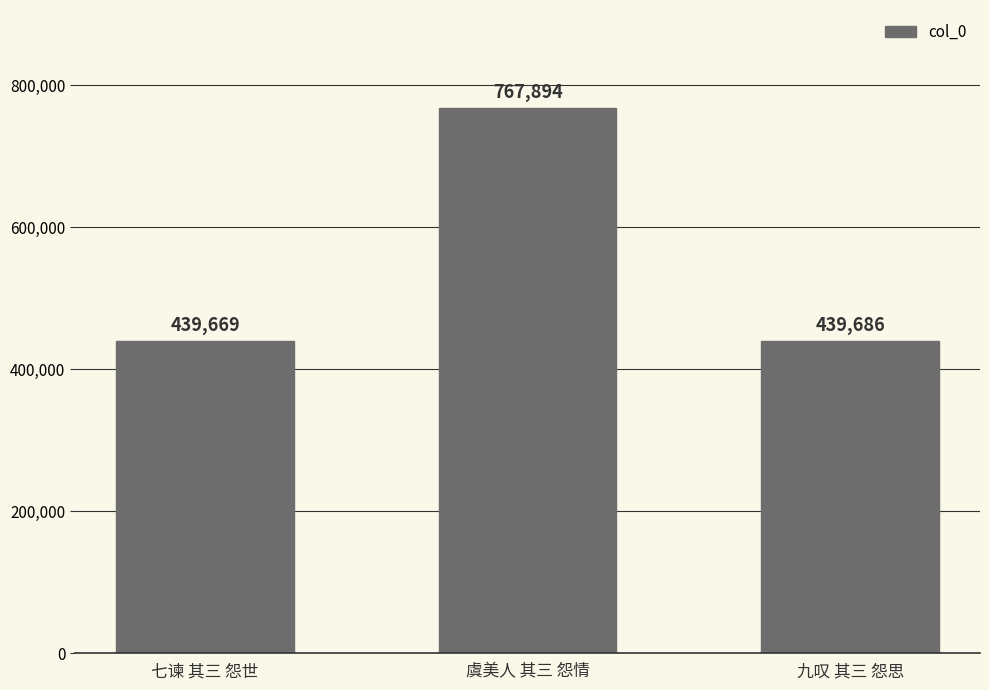

The value at 虞美人 其三 怨情 is 767894. True or false?

True